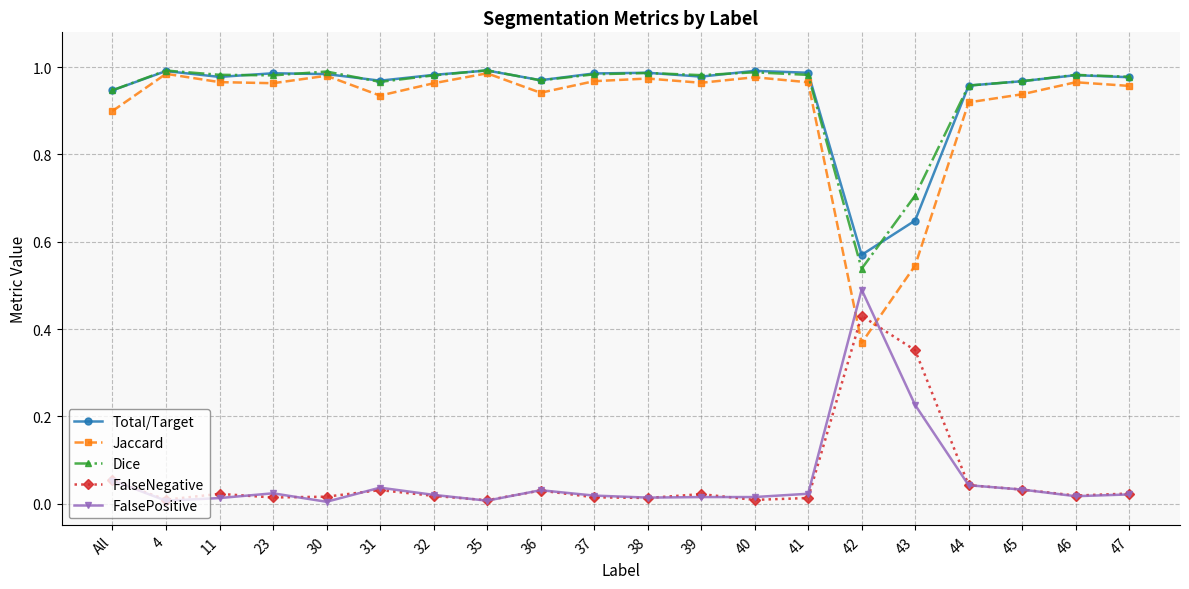

True or false: Dice and FalsePositive cross at least once.

False